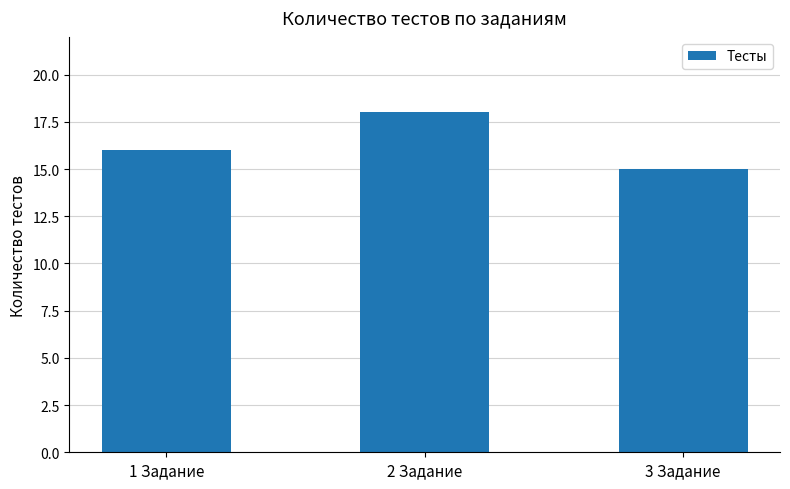

Reading left to right, what are all the values shown in this chart?

1 Задание=16	2 Задание=18	3 Задание=15